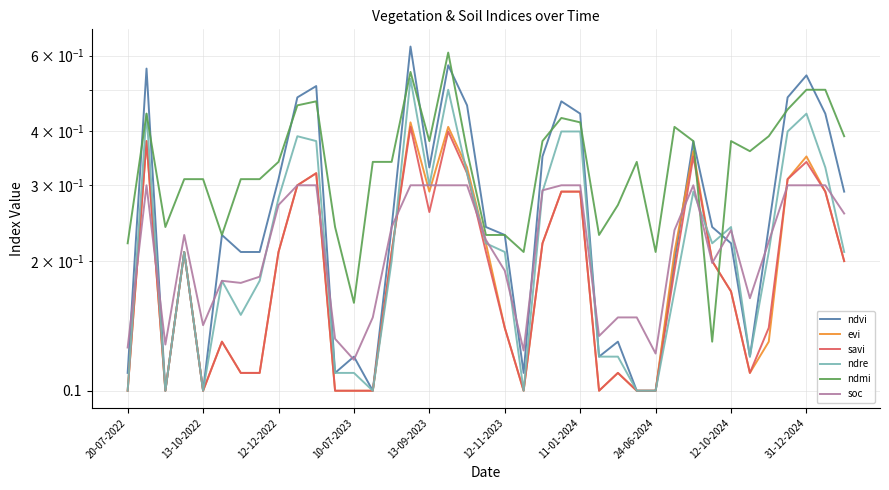

How many lines are shown in the chart?

6